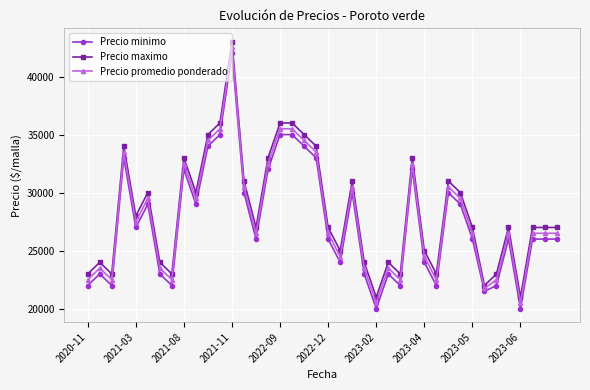

What is the value of the Precio minimo point at the 1st from the left?

22000